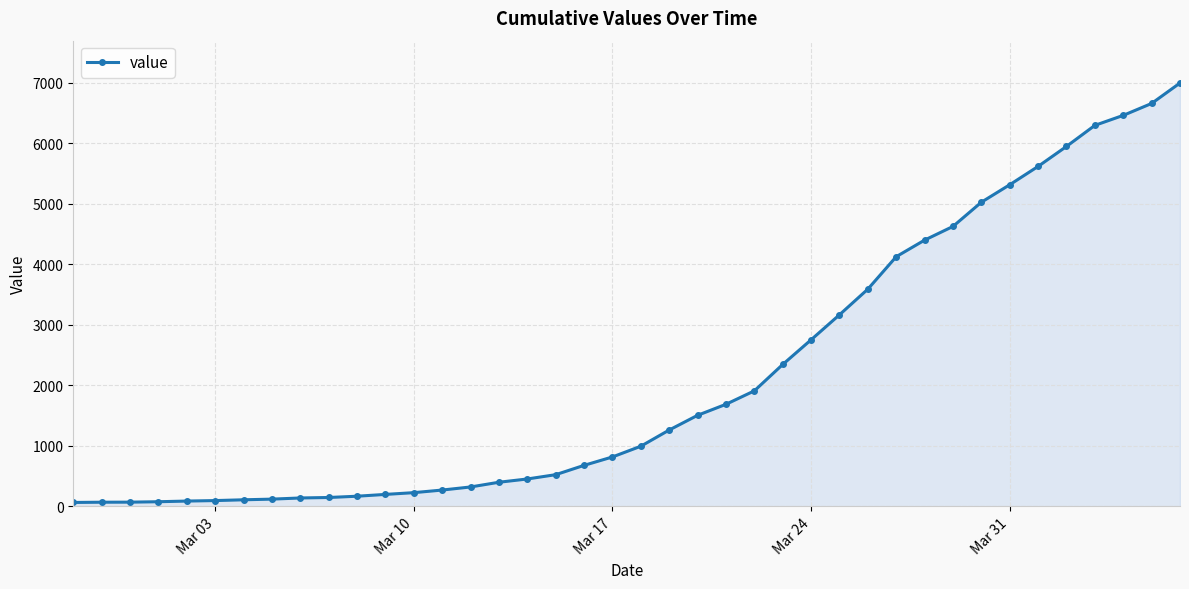

What is the average value?

2142